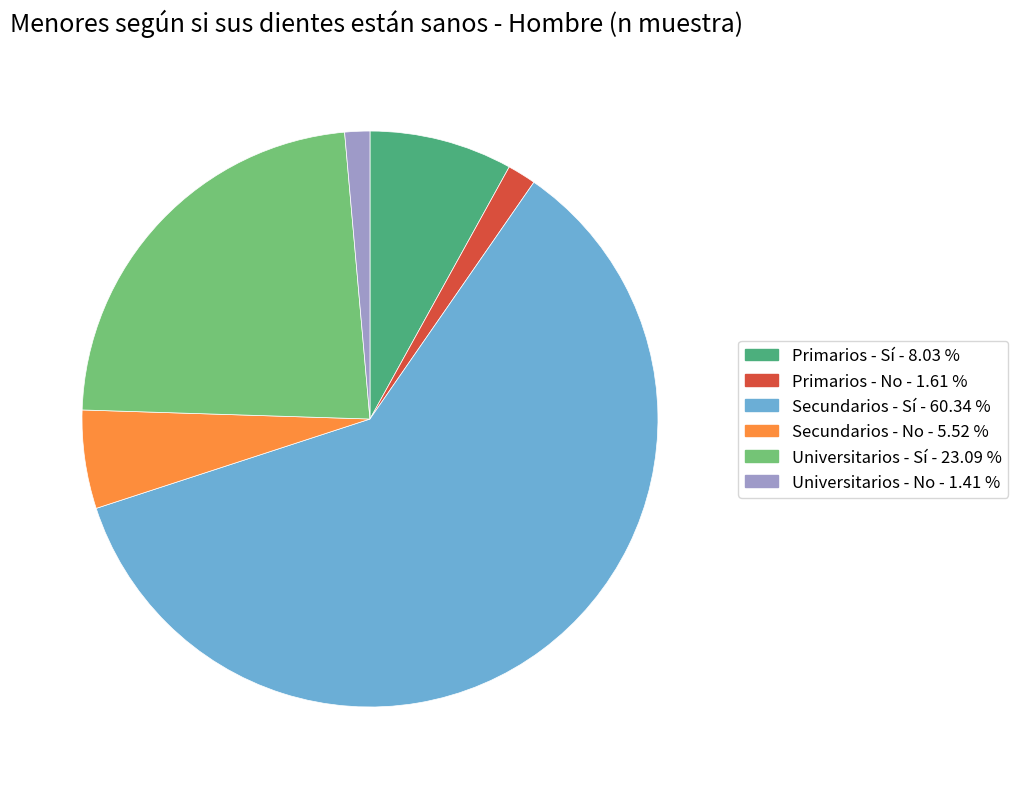

Is Universitarios - Sí - 23.09 % the majority of the pie?

No